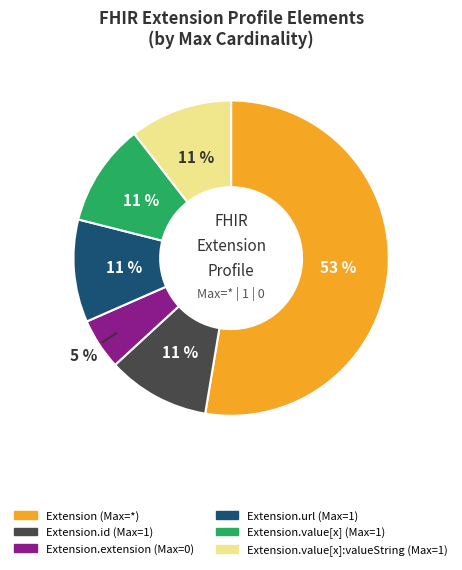

Does any single category account for the majority?

Yes